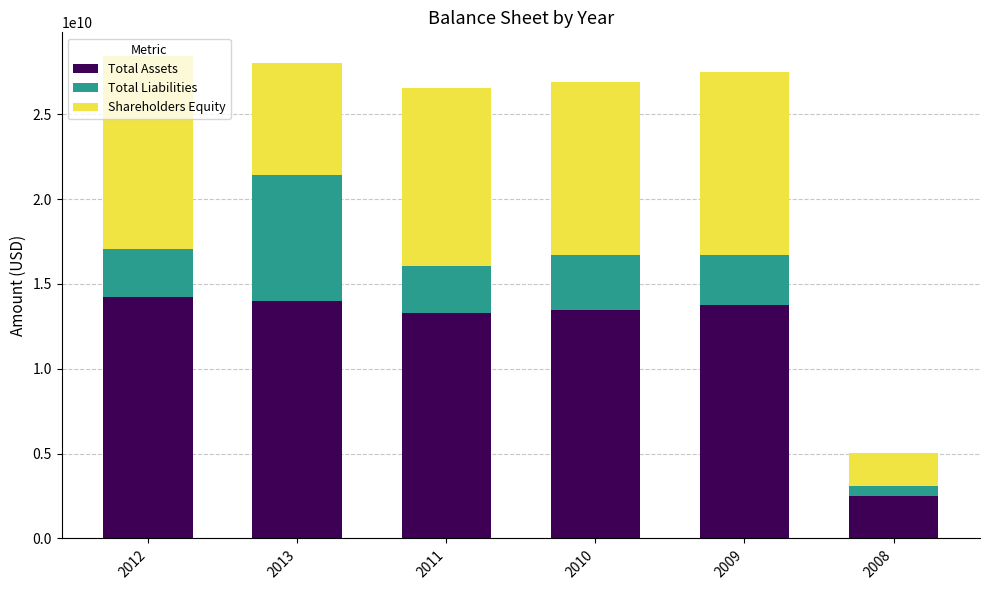

How many data points does each series have?

6